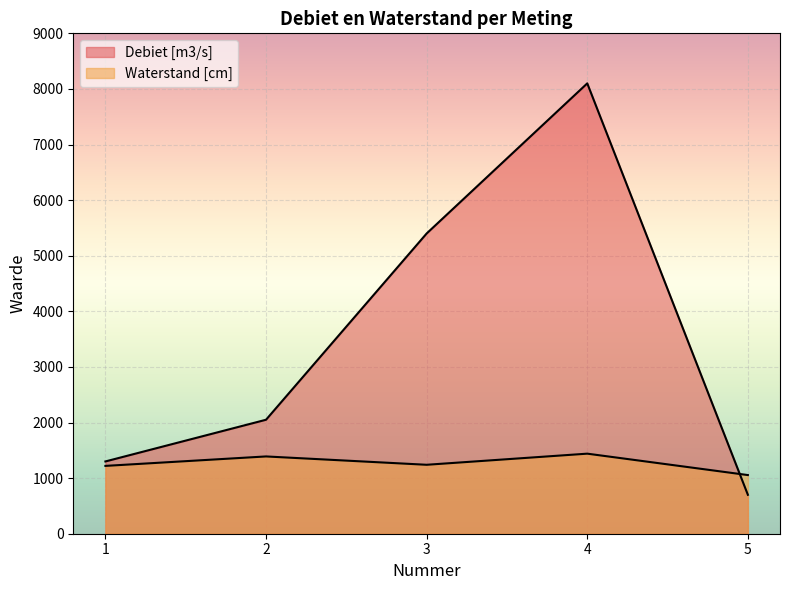

What is the difference between the Debiet [m3/s] values at 4 and 1?

6800